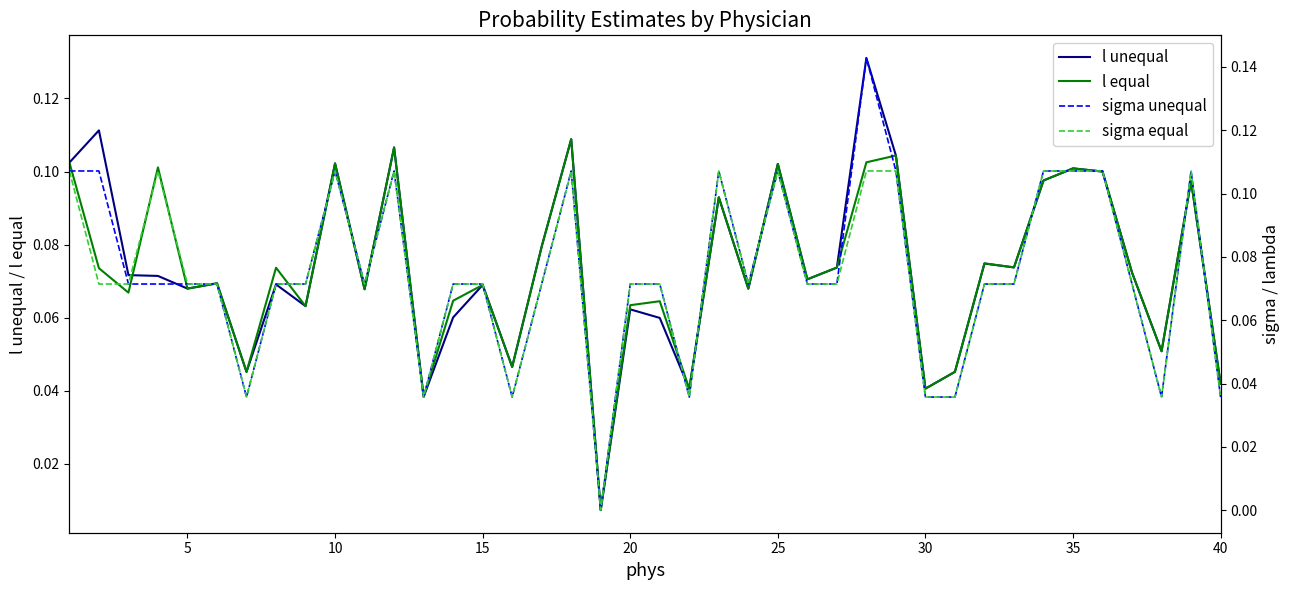

What is the sum of all l equal values?

2.9